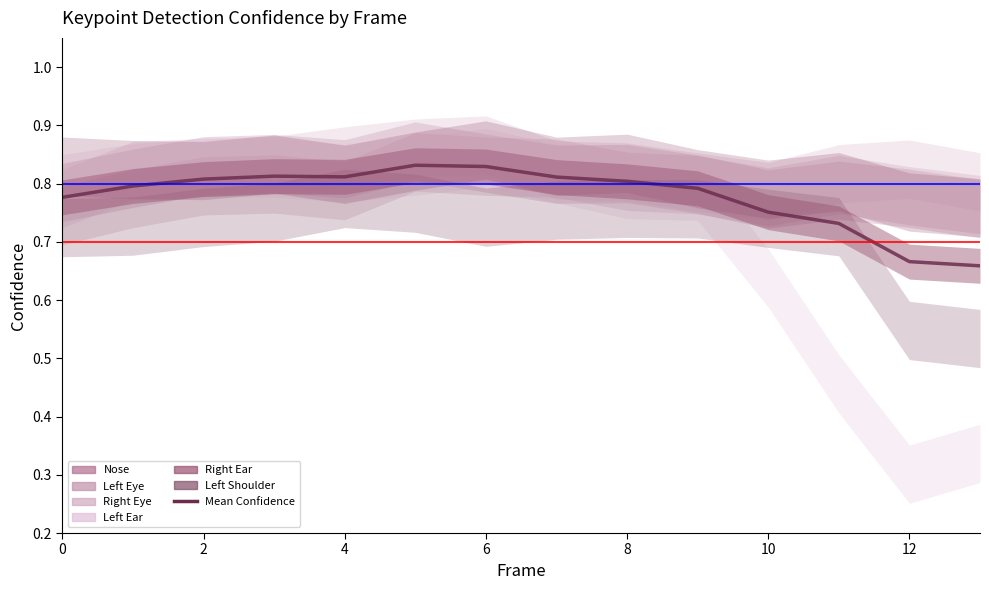

What is the change in value from 2 to 12?

-0.1